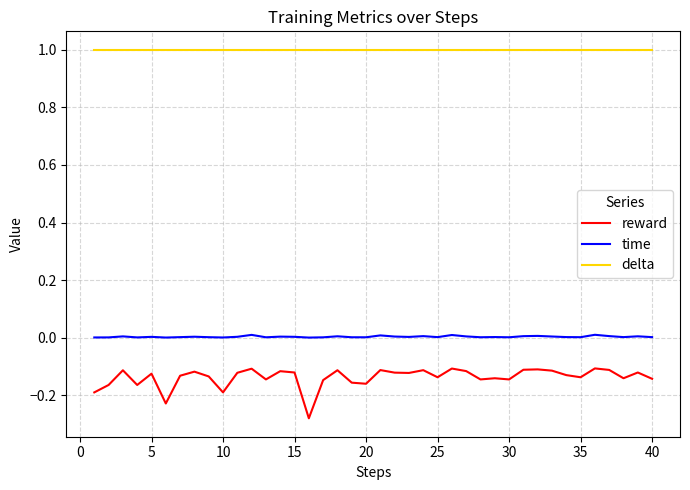

Which series has the largest total across all categories?

delta